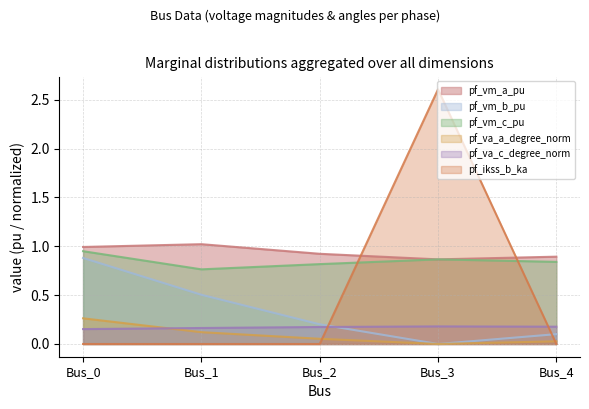

What is the maximum value shown in the chart?

2.6